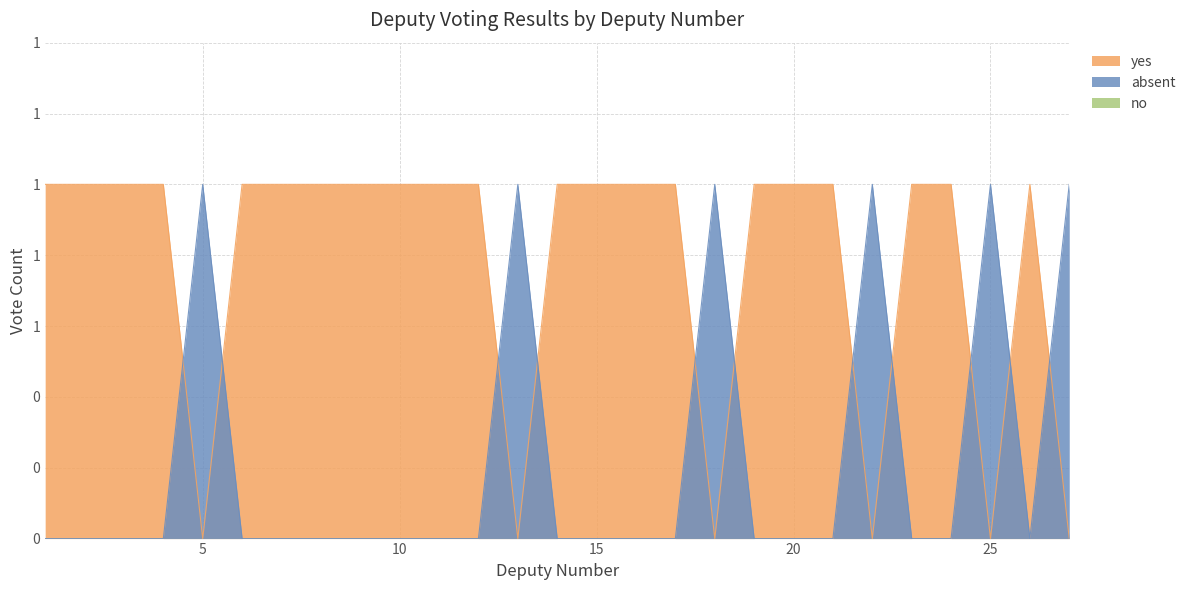

What is the value of the yes point at the 6th from the left?

1